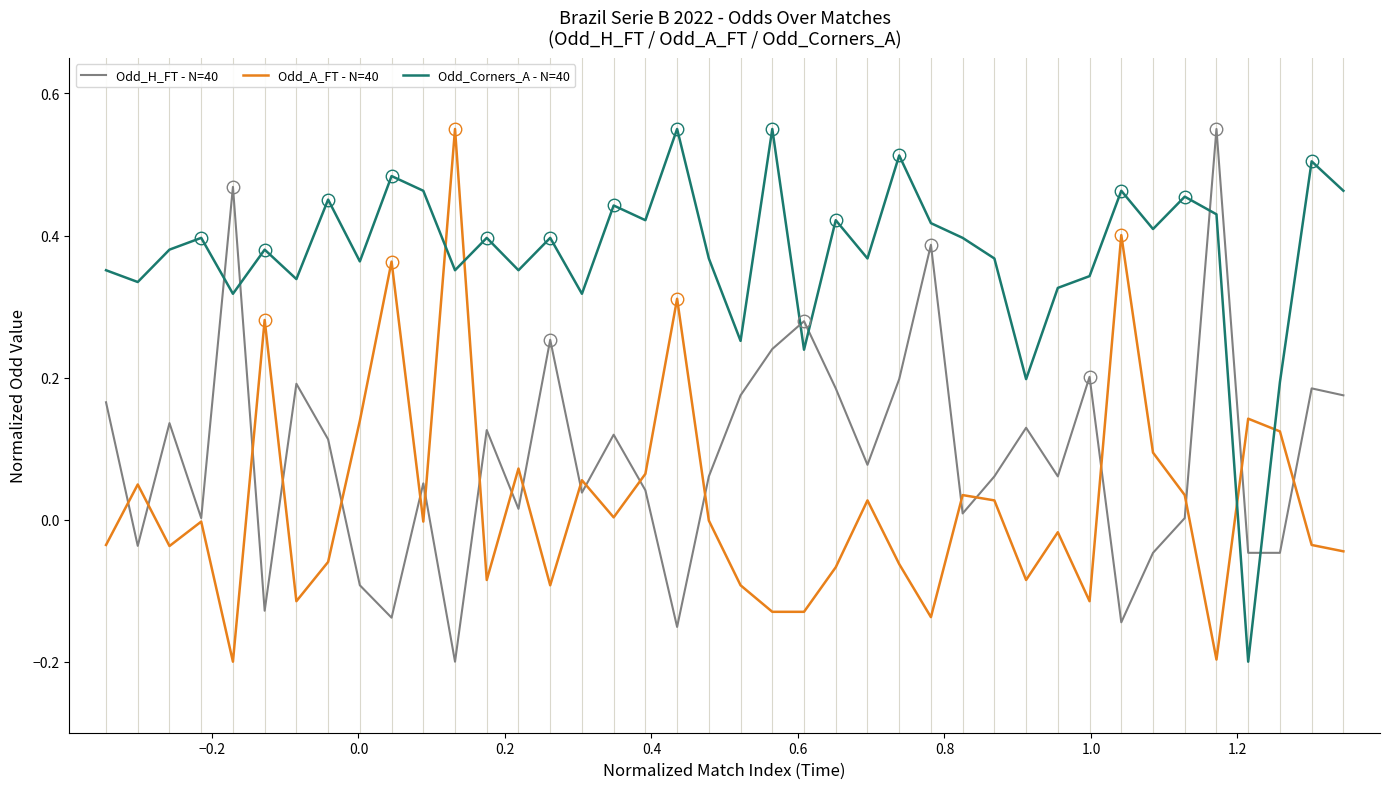

How many lines are shown in the chart?

3